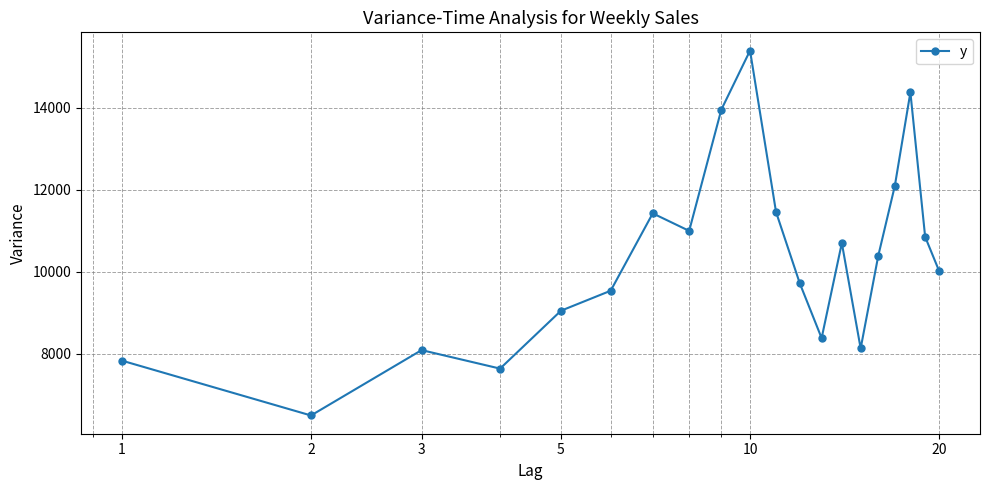

What is the value of the 6th point from the left?

9541.5